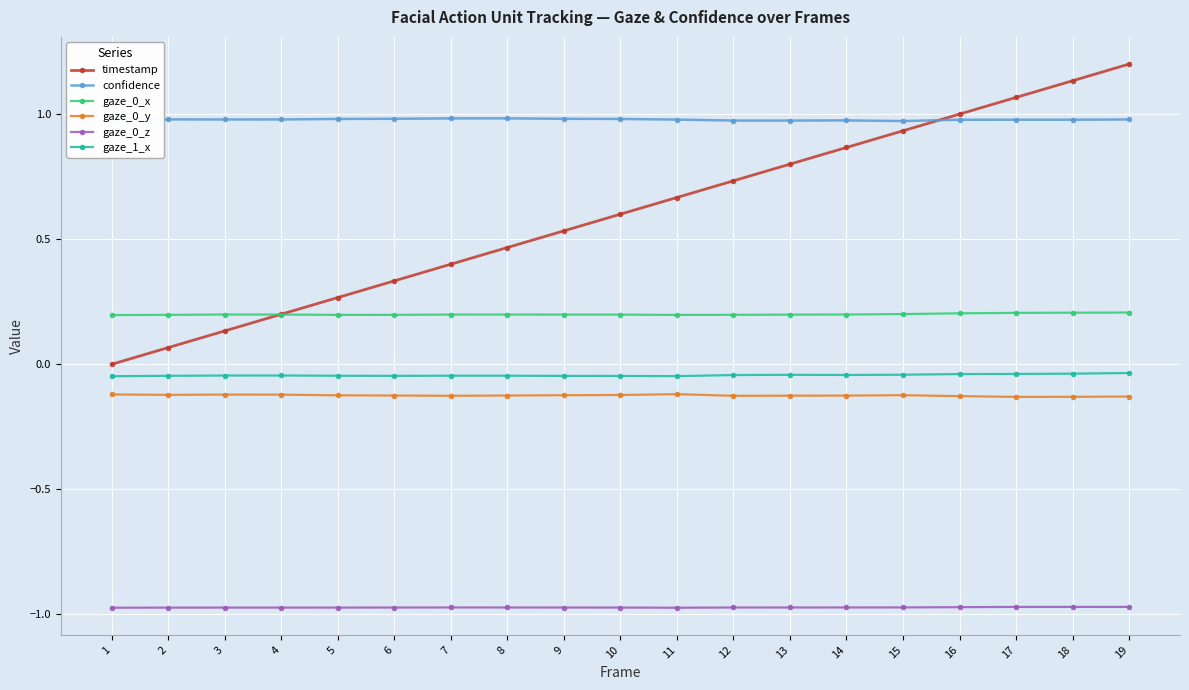

What is the total value across all series at 3?

0.2